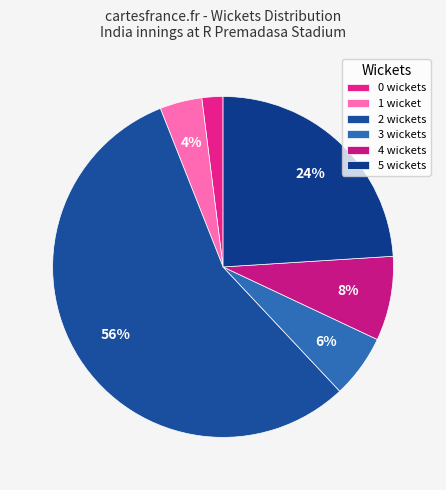

Rank the categories by value from highest to lowest.

2 wickets, 5 wickets, 4 wickets, 3 wickets, 1 wicket, 0 wickets